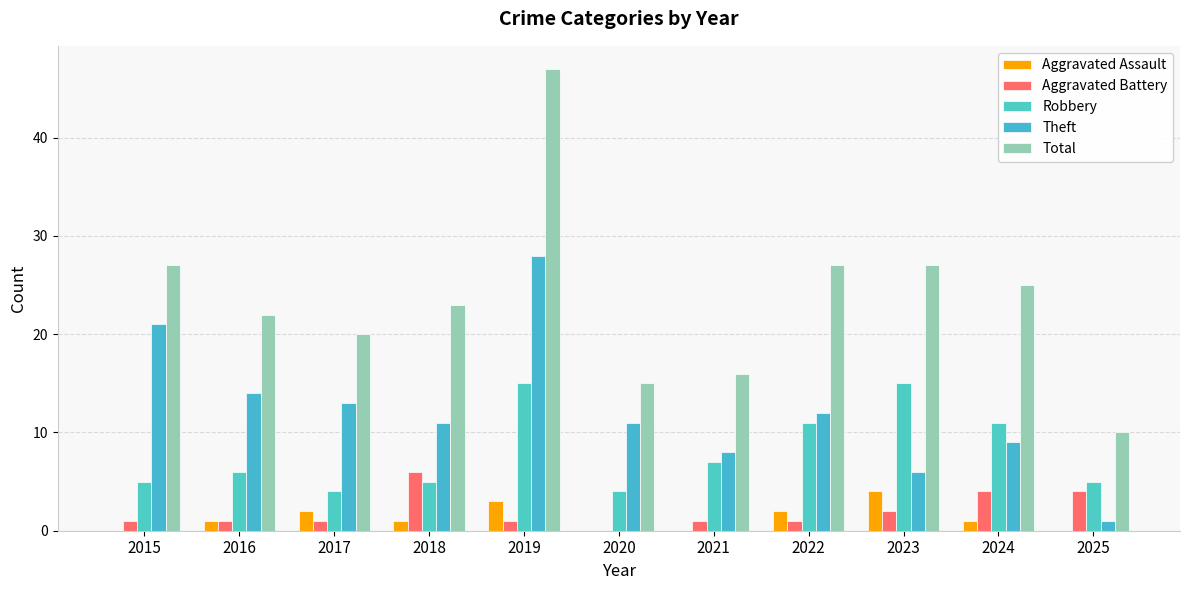

Between 2017 and 2023, which series saw the biggest shift?

Robbery